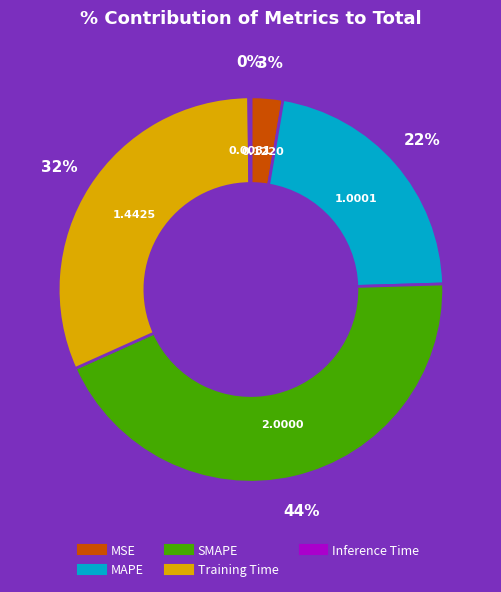

To the nearest percent, what portion does MSE represent?

3%